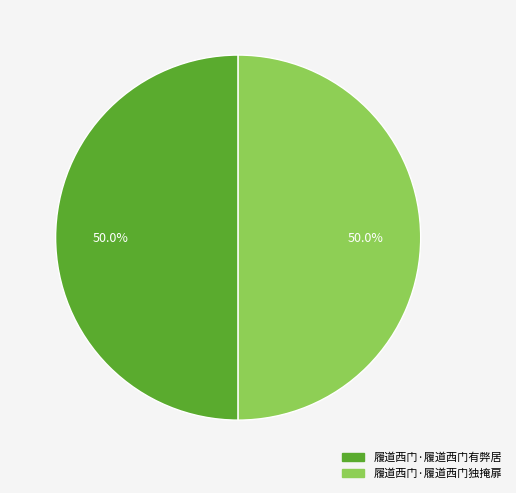

What is the ratio of the value at 履道西门·履道西门独掩扉 to the value at 履道西门·履道西门有弊居?

1.0